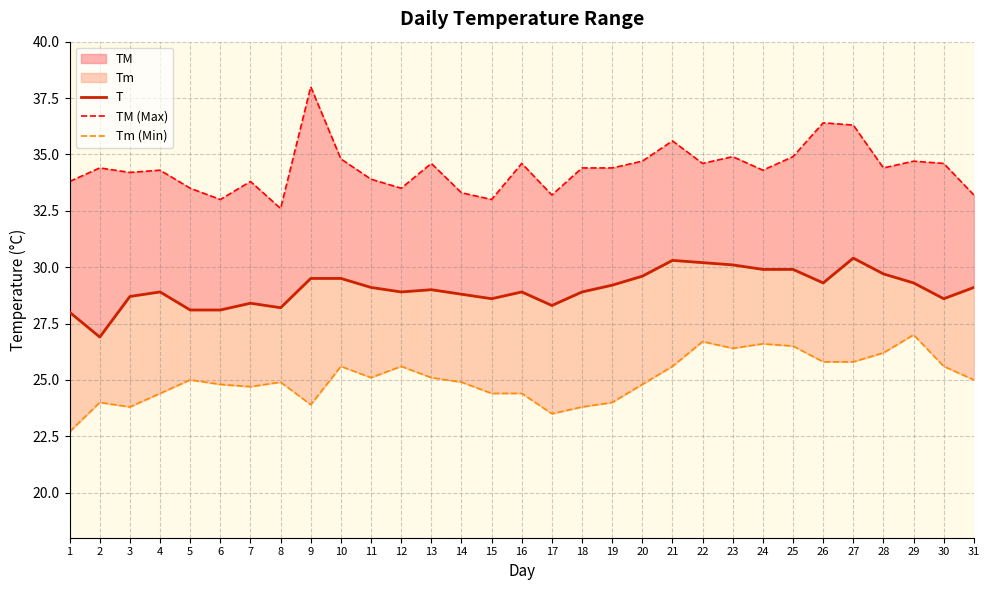

What value does the TM (Max) series have at 29?

34.7